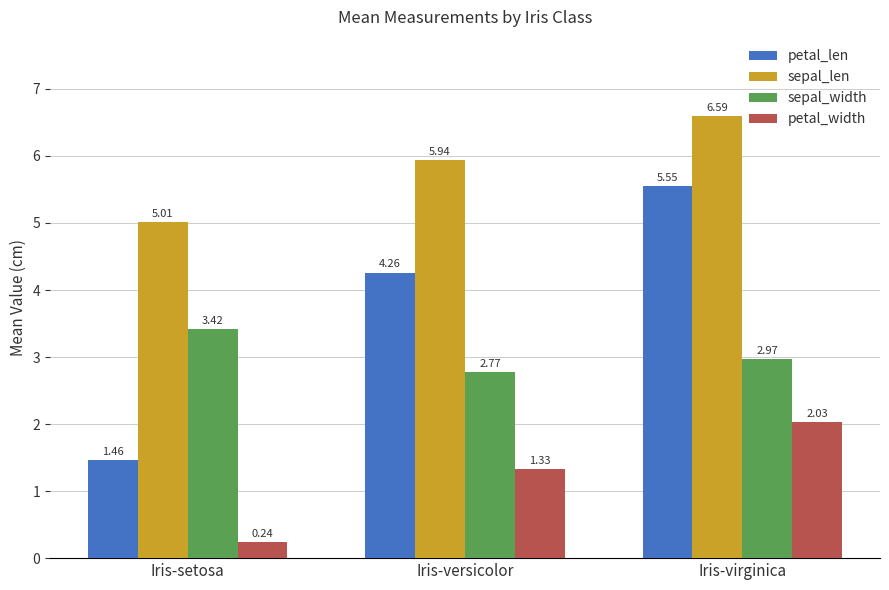

How many bars are there in each group?

4